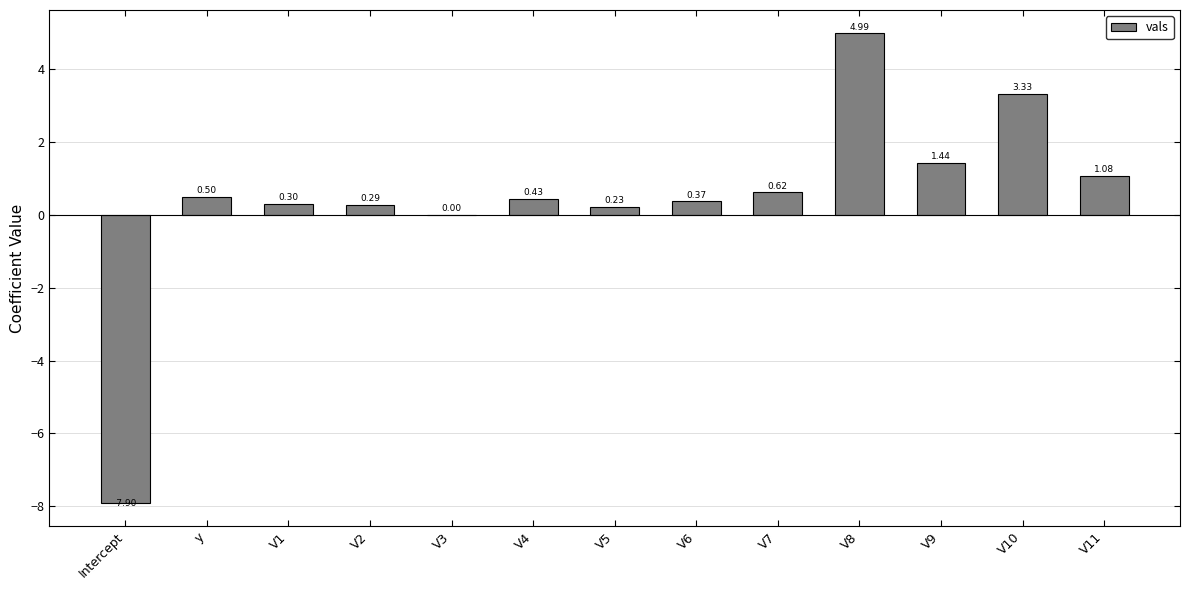

Where does the data first go above 0?

y